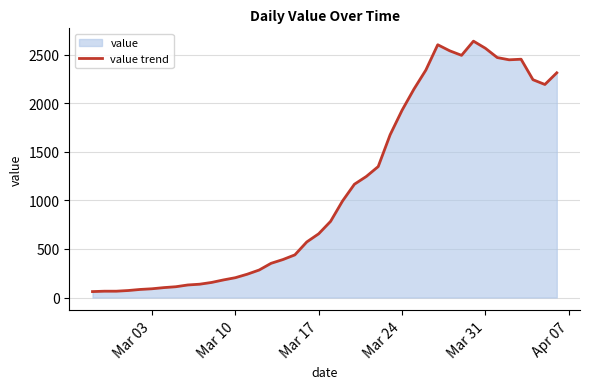

What is the difference between the maximum and minimum values?

2578